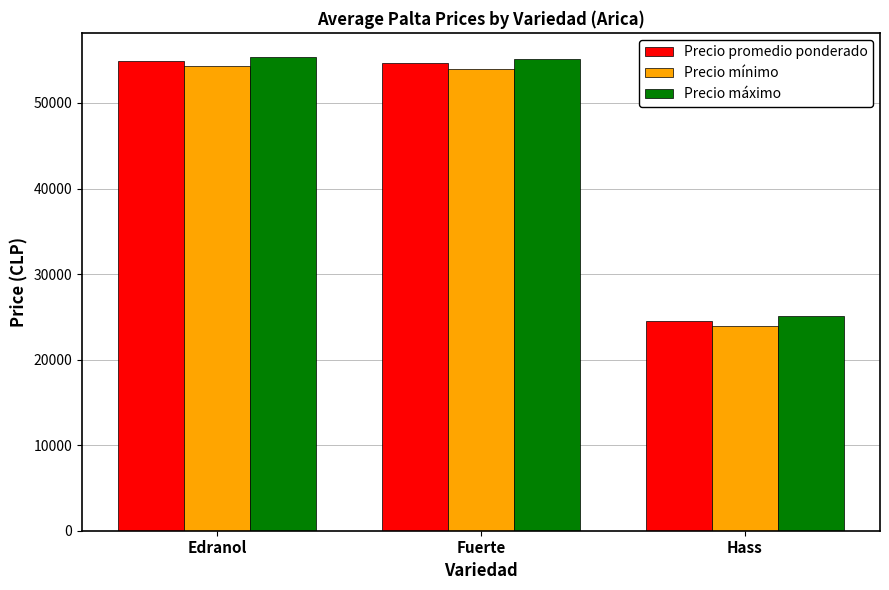

Is it true that Precio mínimo equals 23950 at Hass?

True